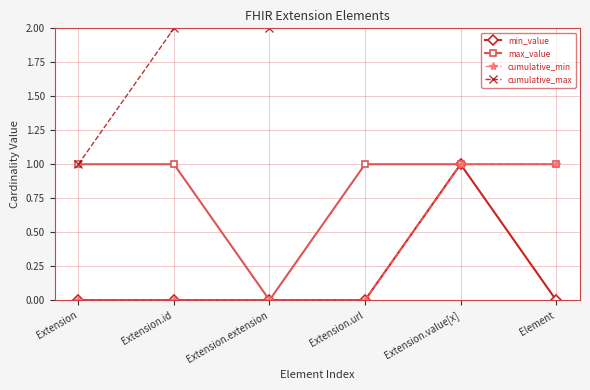

How many lines are shown in the chart?

4